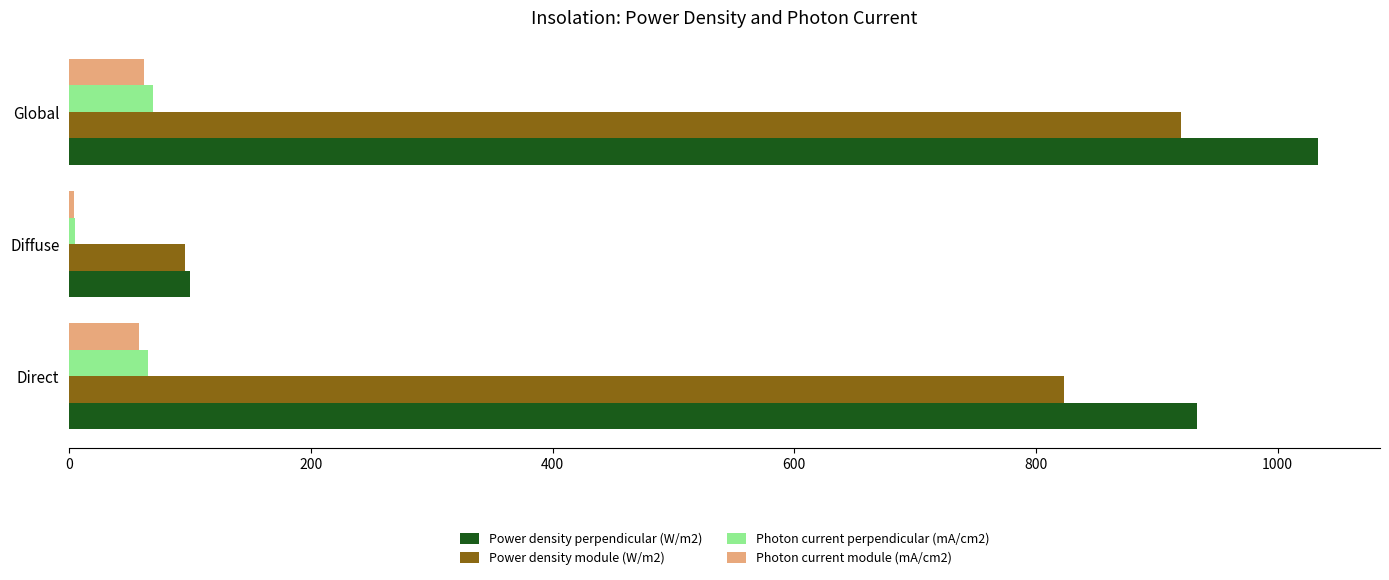

What is the spread (max minus min) of values at Direct?

875.8